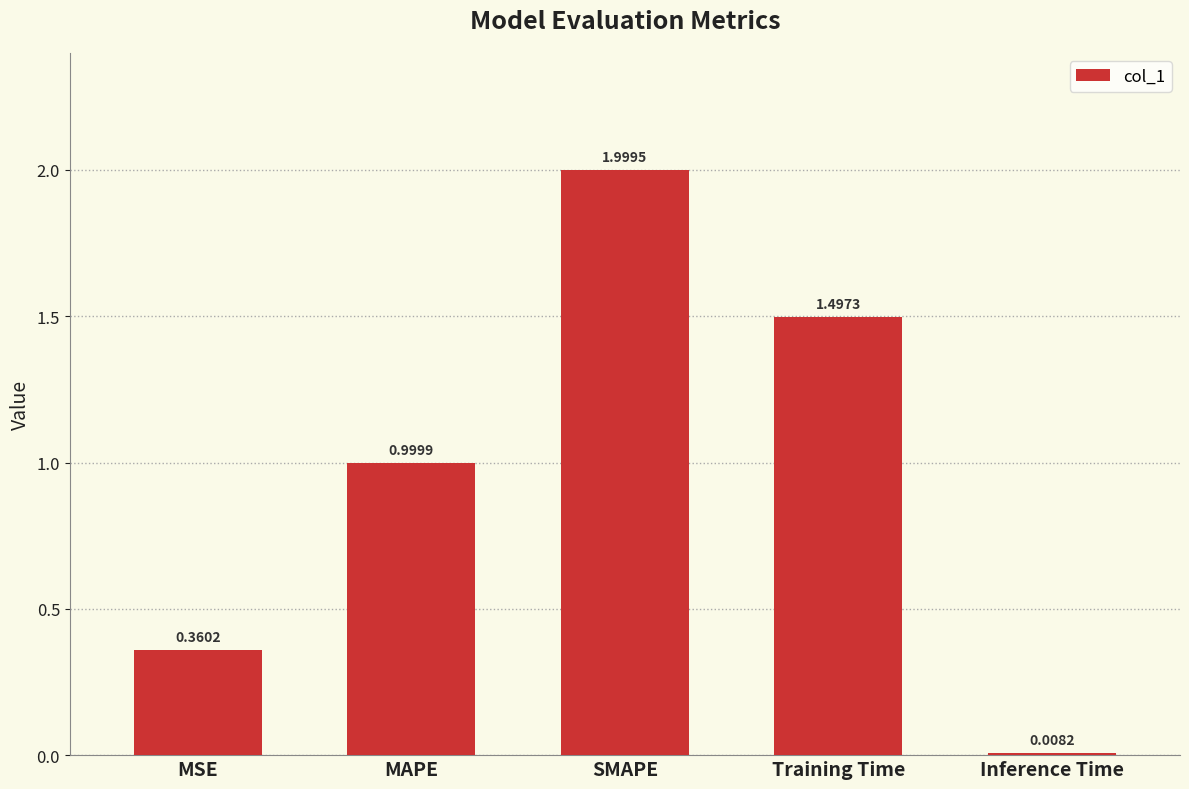

Which category has the highest value across all series?

SMAPE